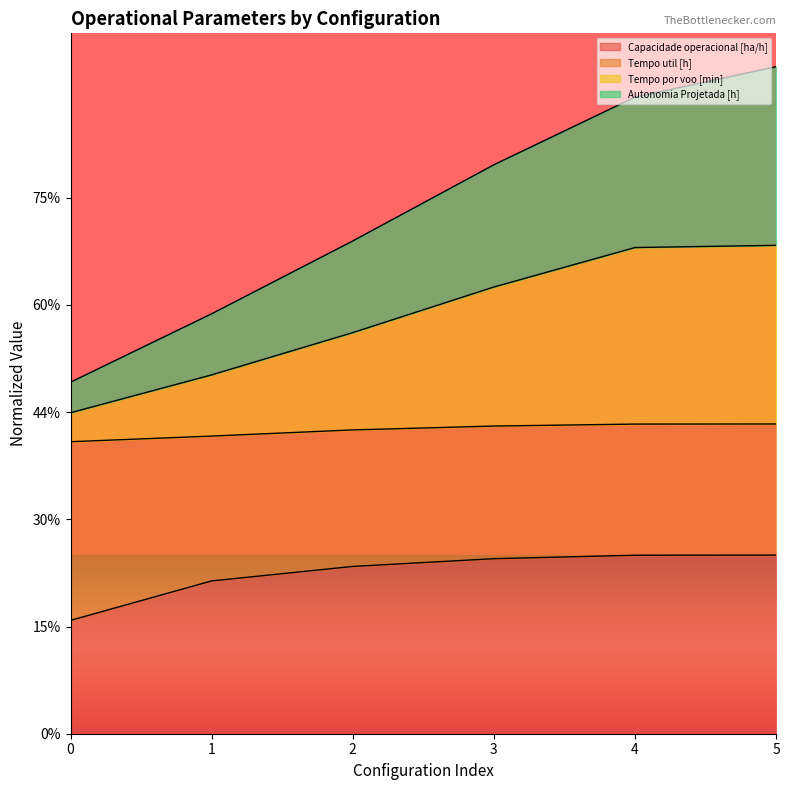

Rank the categories by Capacidade operacional [ha/h] value from highest to lowest.

5, 4, 3, 2, 1, 0